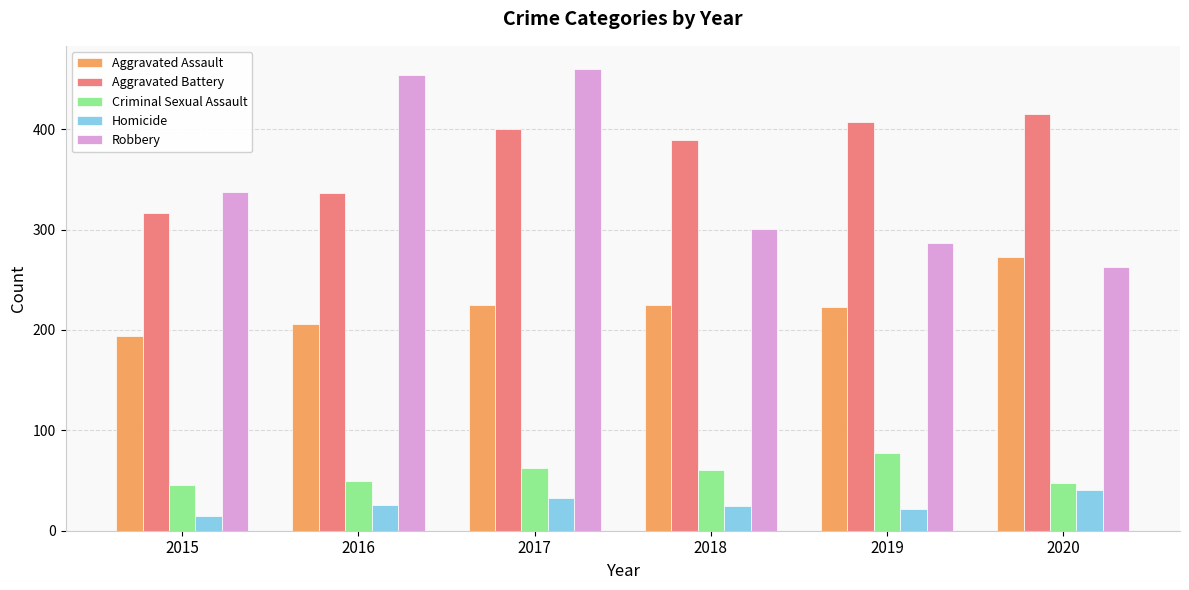

The value of Homicide at 2016 is 26. True or false?

True